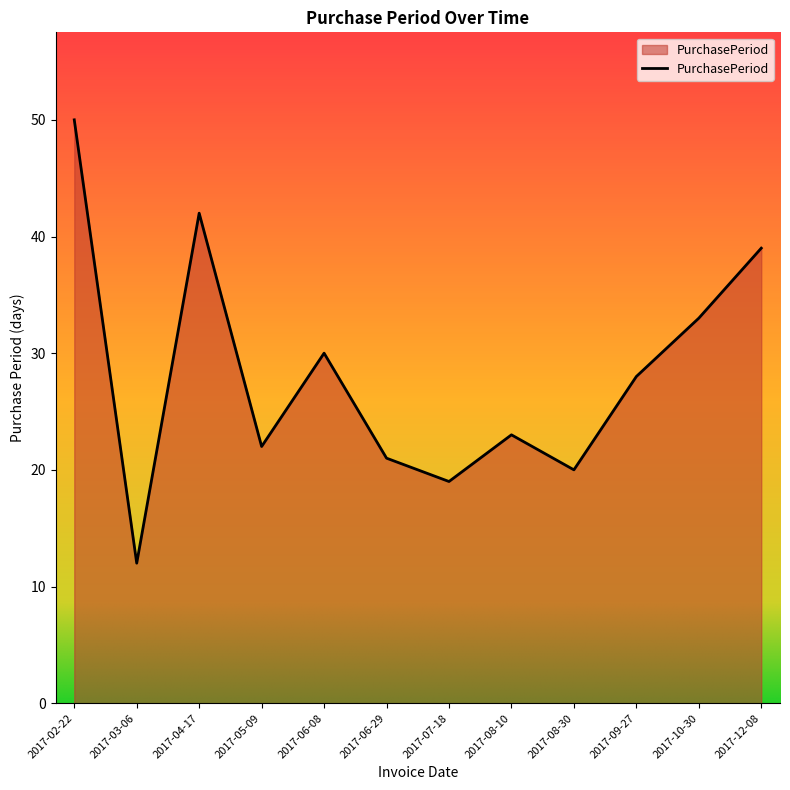

How many distinct data groups are displayed?

1